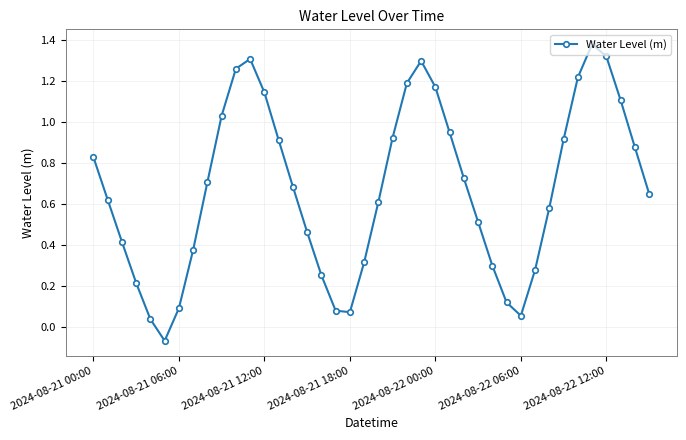

How many points are lower than both their immediate neighbors (excluding endpoints)?

3